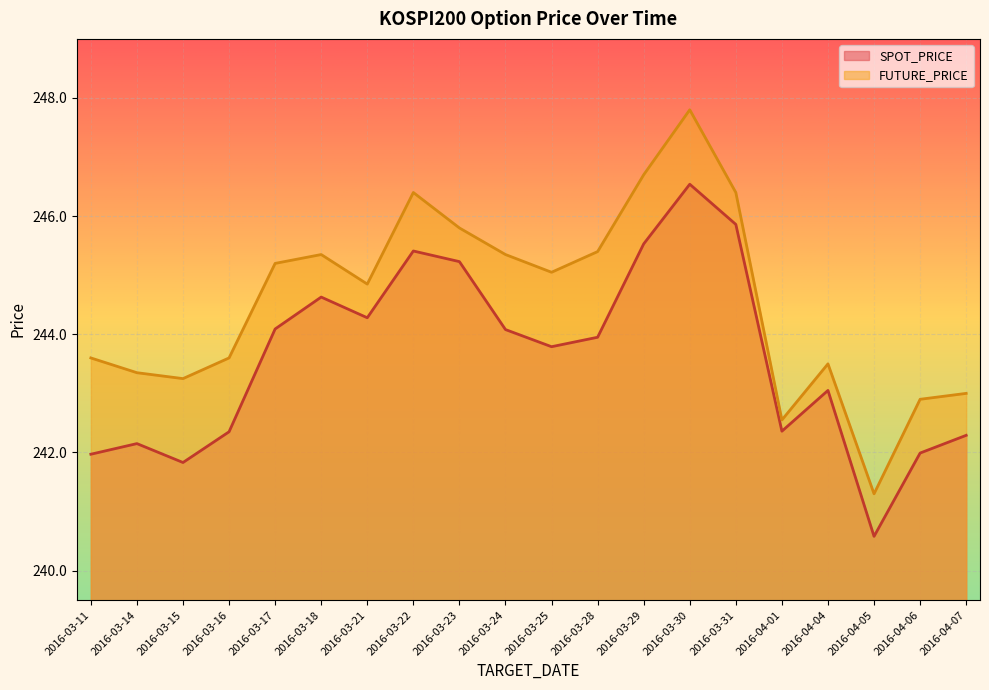

What is the difference between the second highest and second lowest values in the SPOT_PRICE series?

4.0